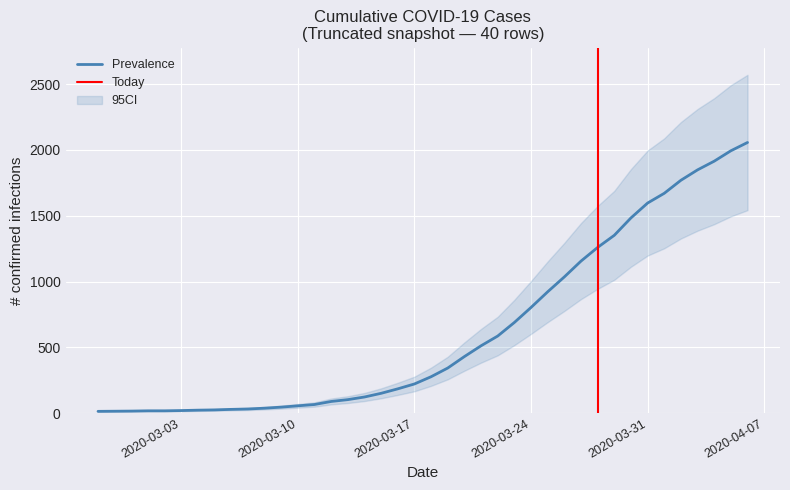

Where is the data nearest to the value 1035?

2020-03-26